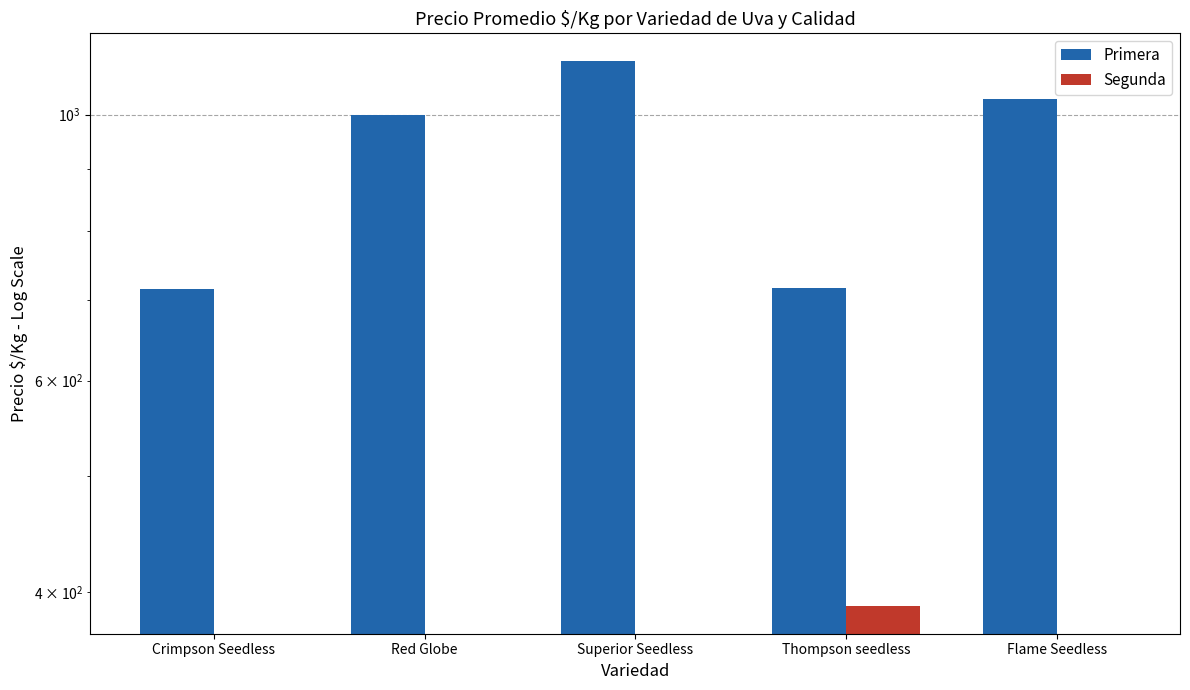

How many values in the Segunda series exceed 0?

1